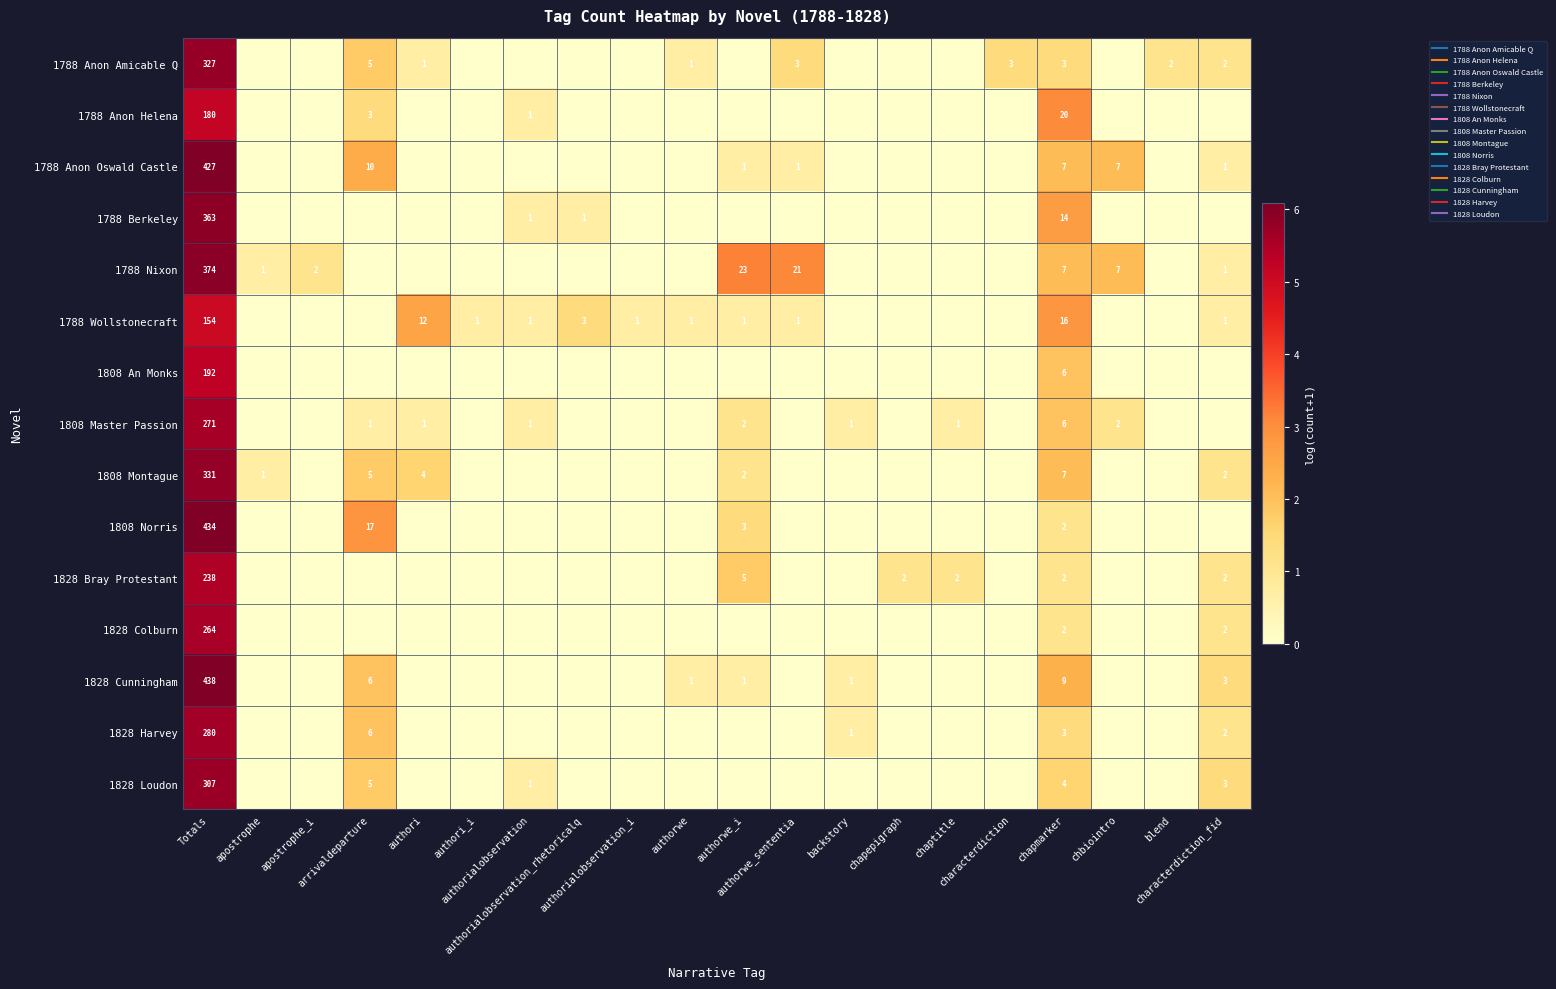

How many series are shown in this chart?

15